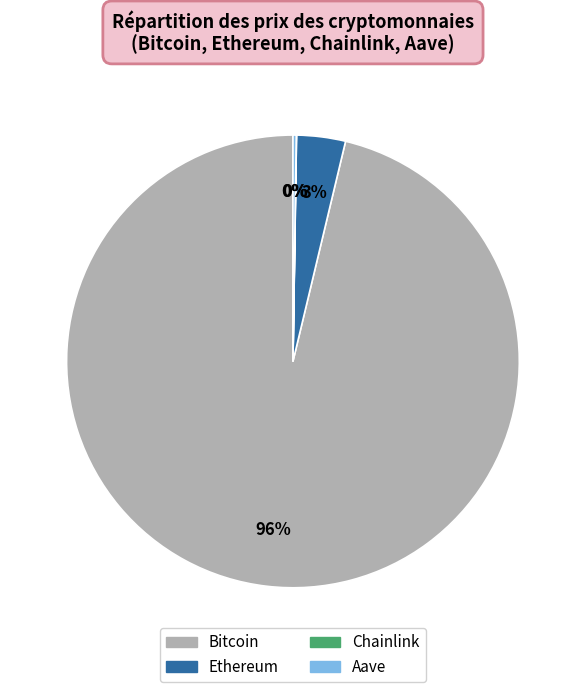

Is it true that Ethereum is 13% of the pie?

False